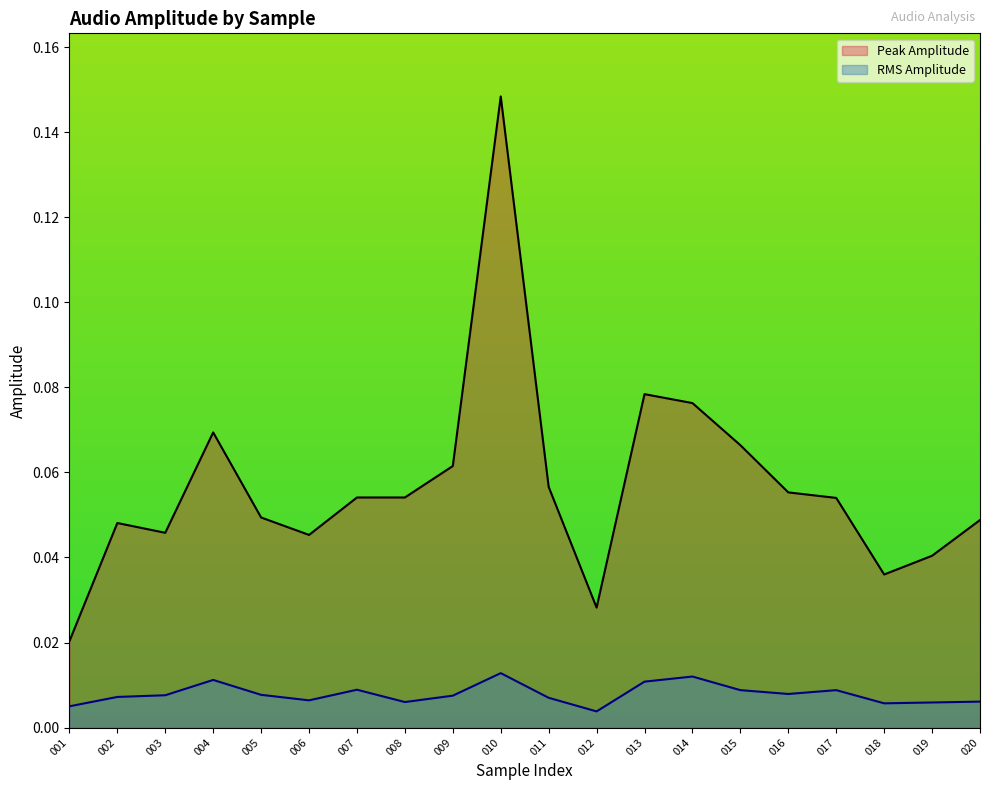

At how many categories does at least one series exceed 0?

20